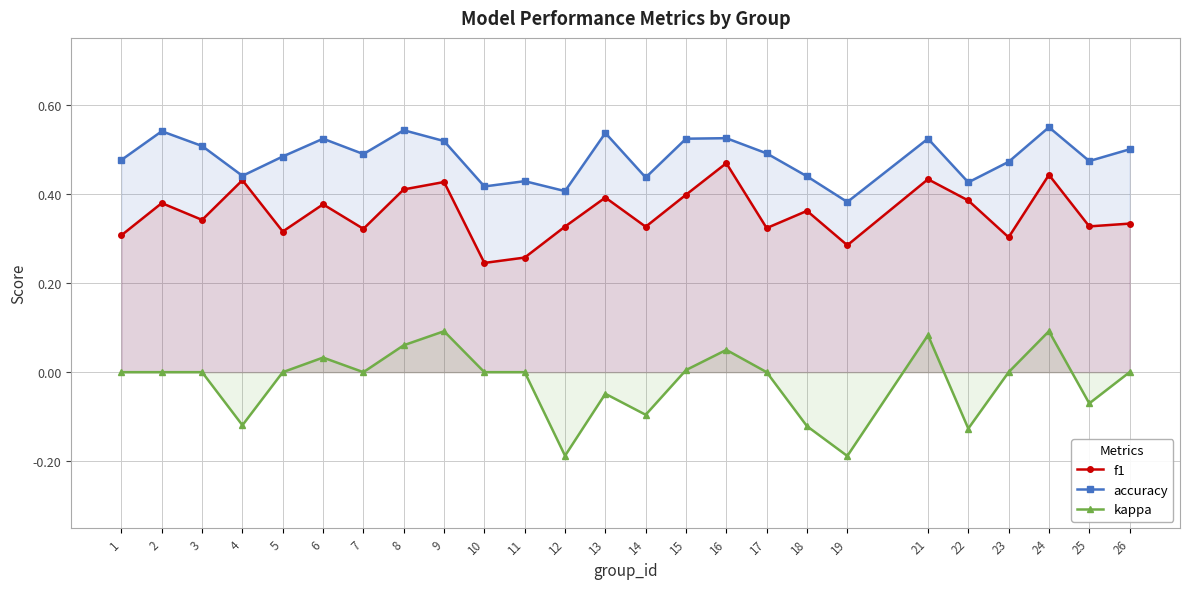

How many values in the kappa series exceed 0?

7